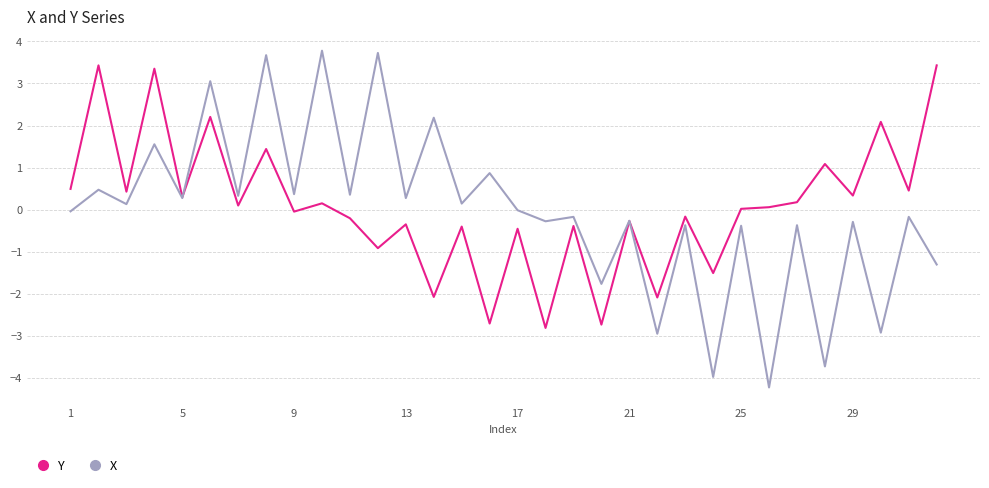

Which series has the largest range (max minus min)?

X